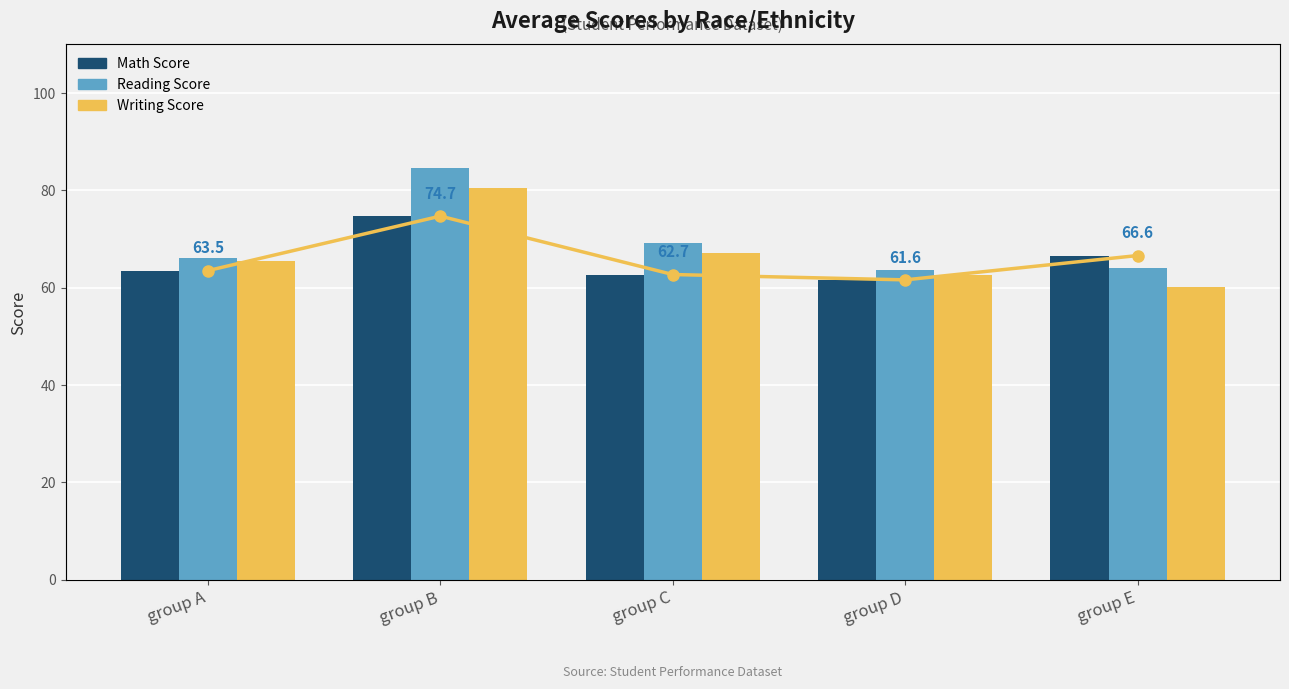

Is the value of Math Score Trend at group B greater than the value of Writing Score at group E?

Yes